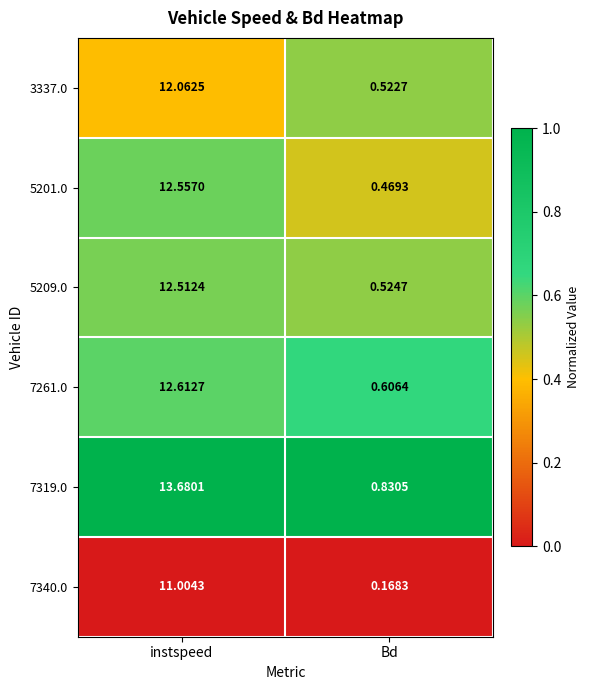

Where does the 7340.0 series first go above 11?

instspeed